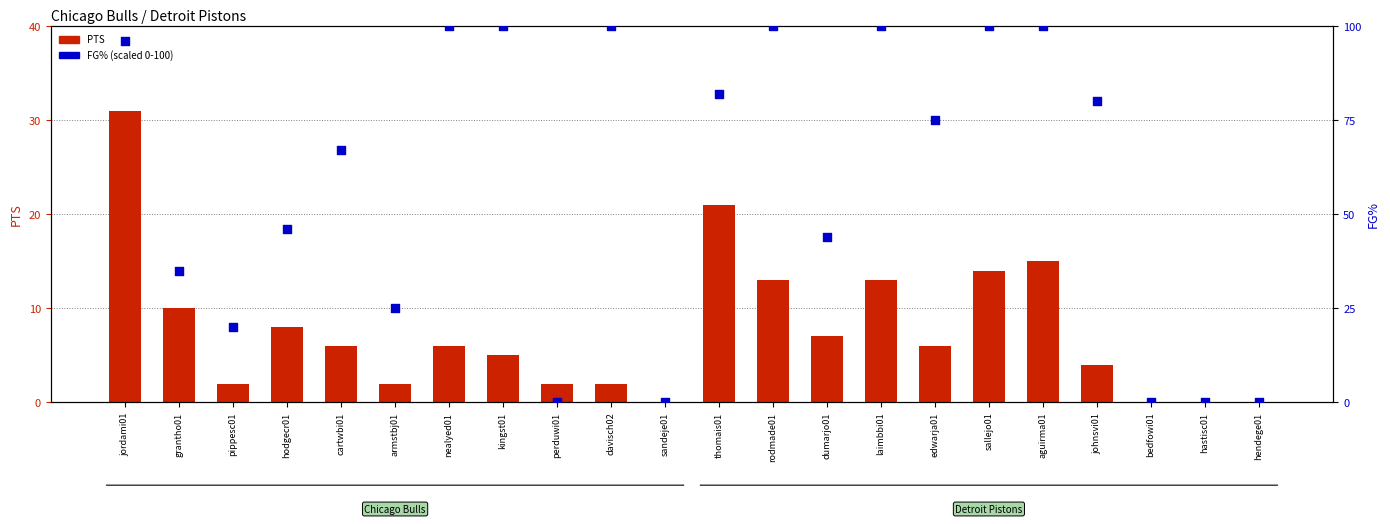

What are all the series names shown in the legend?

PTS, FG% (scaled)